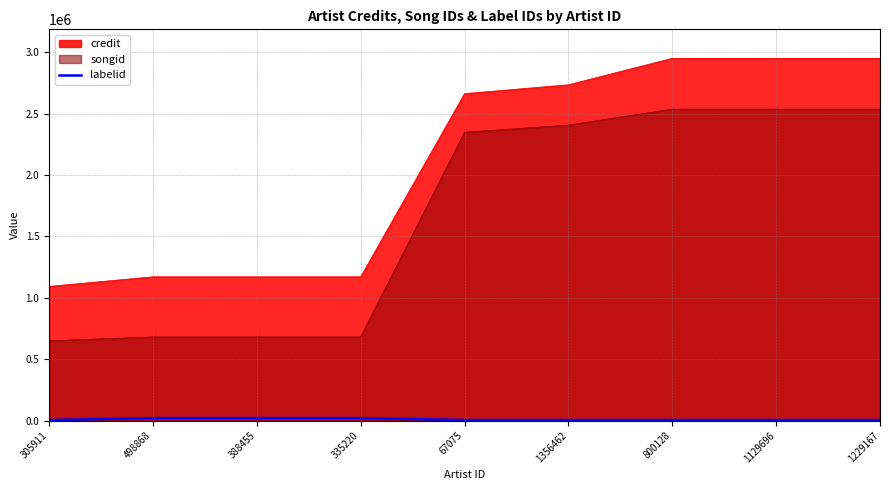

True or false: there are more than 2 points higher than both neighbors.

False